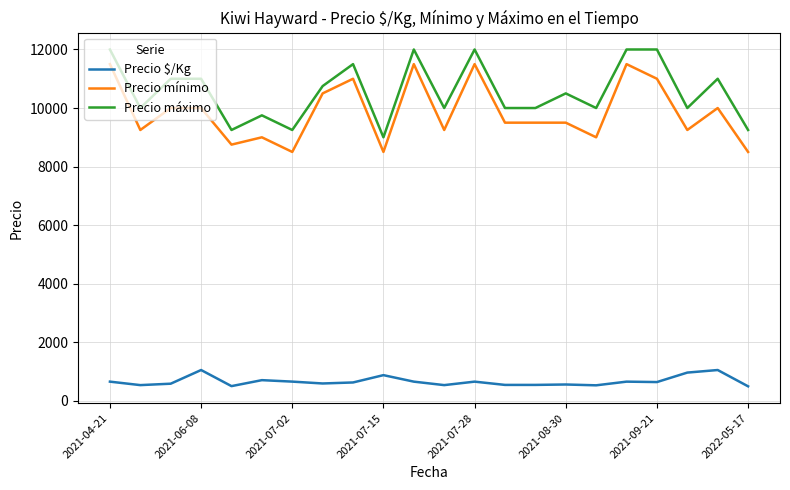

What is the difference between the maximum and minimum values in the Precio máximo series?

3000.0